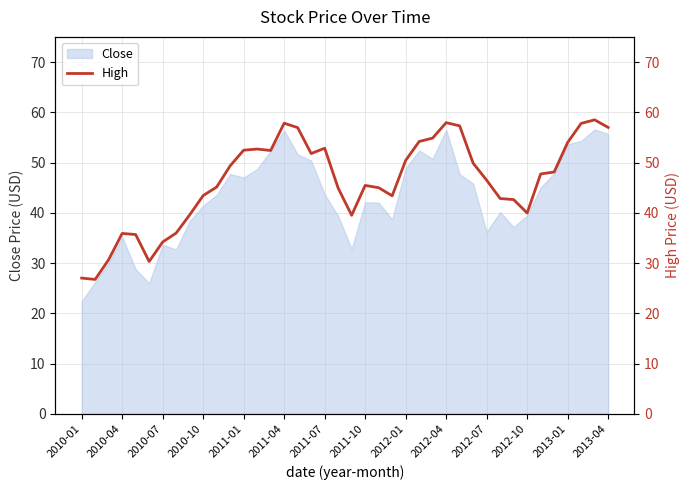

How many values are below 47?

20